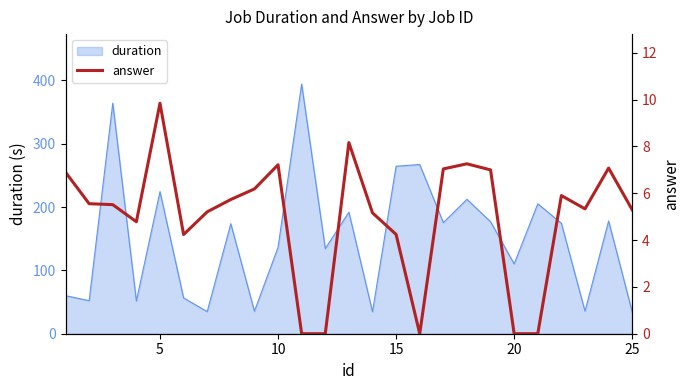

What is the maximum value shown in the chart?

9.8